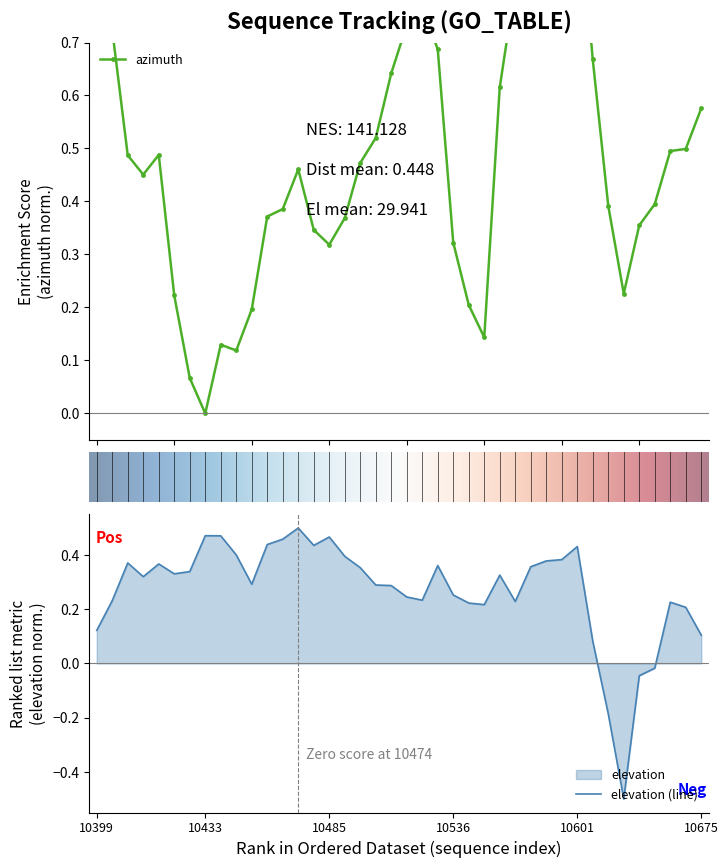

At how many categories does at least one series exceed 0?

40